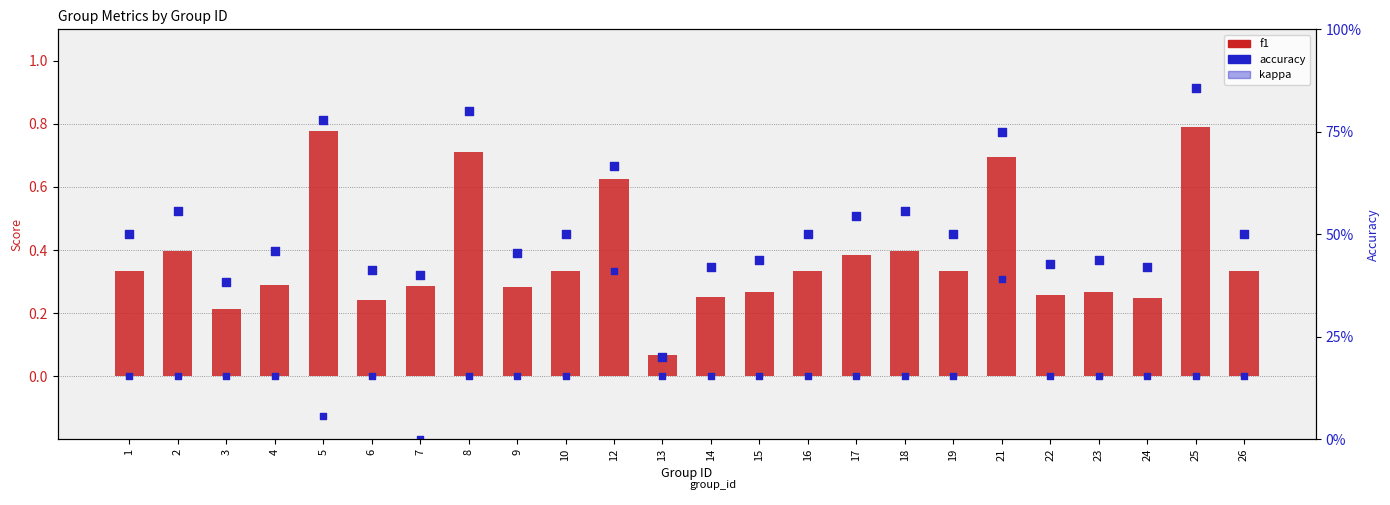

At which category is the sum across all series the highest?

21